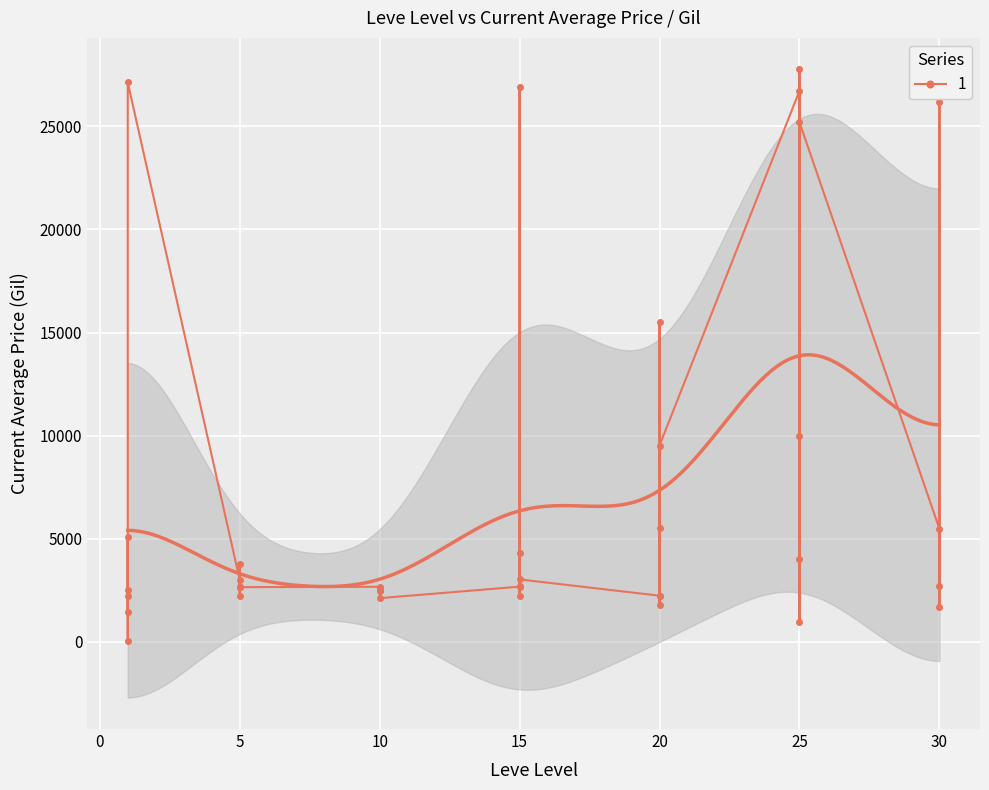

What is the greatest value displayed?

27764.2